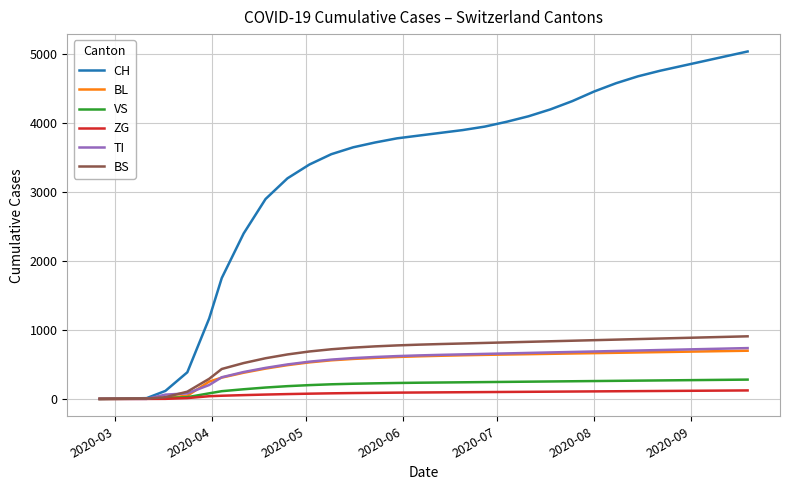

Which series has the largest range (max minus min)?

CH